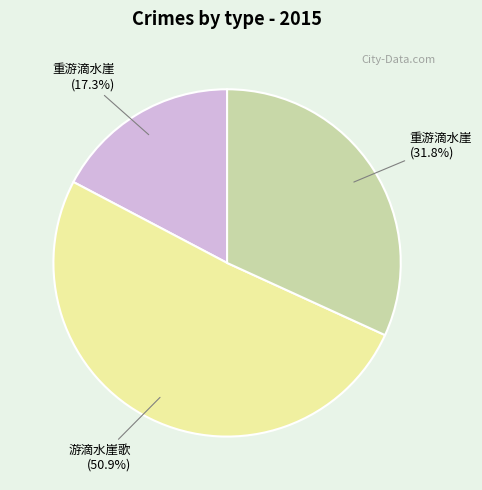

How many segments does this pie chart have?

3